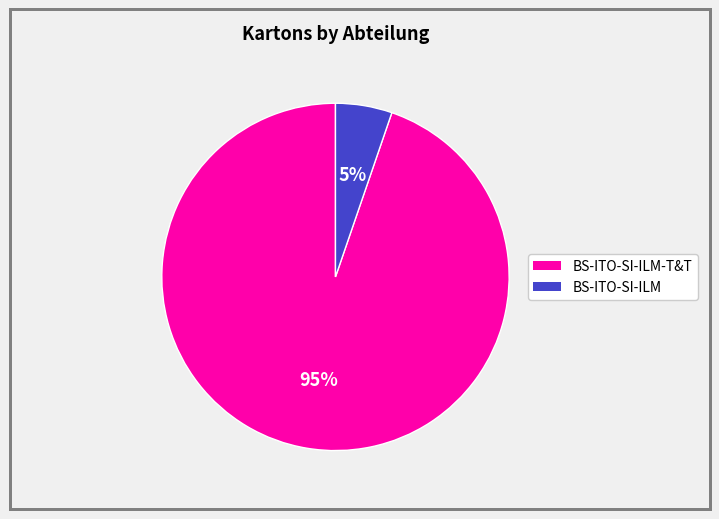

Is there any slice that represents more than half of the pie?

Yes